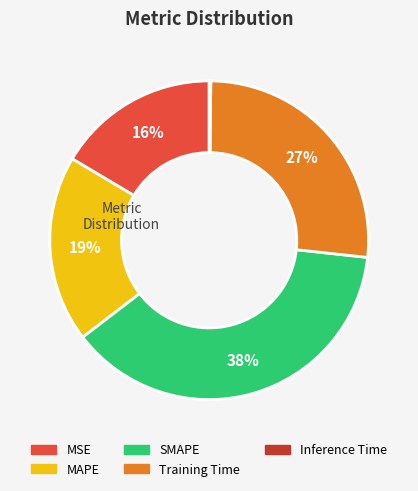

To the nearest percent, what is the difference between the largest and smallest slice percentages?

38%